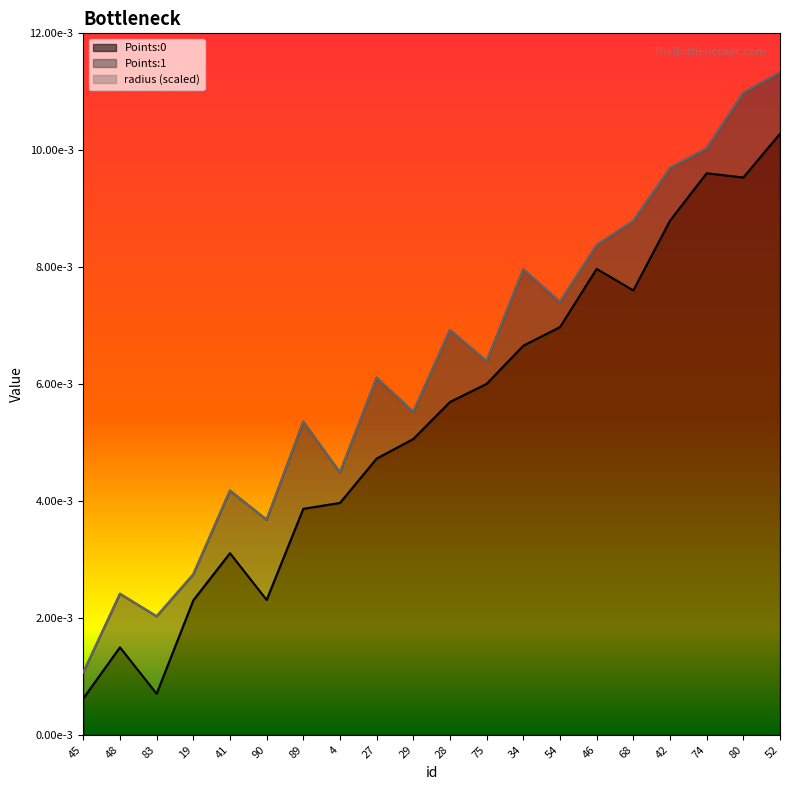

Which series has the largest total across all categories?

Points:0